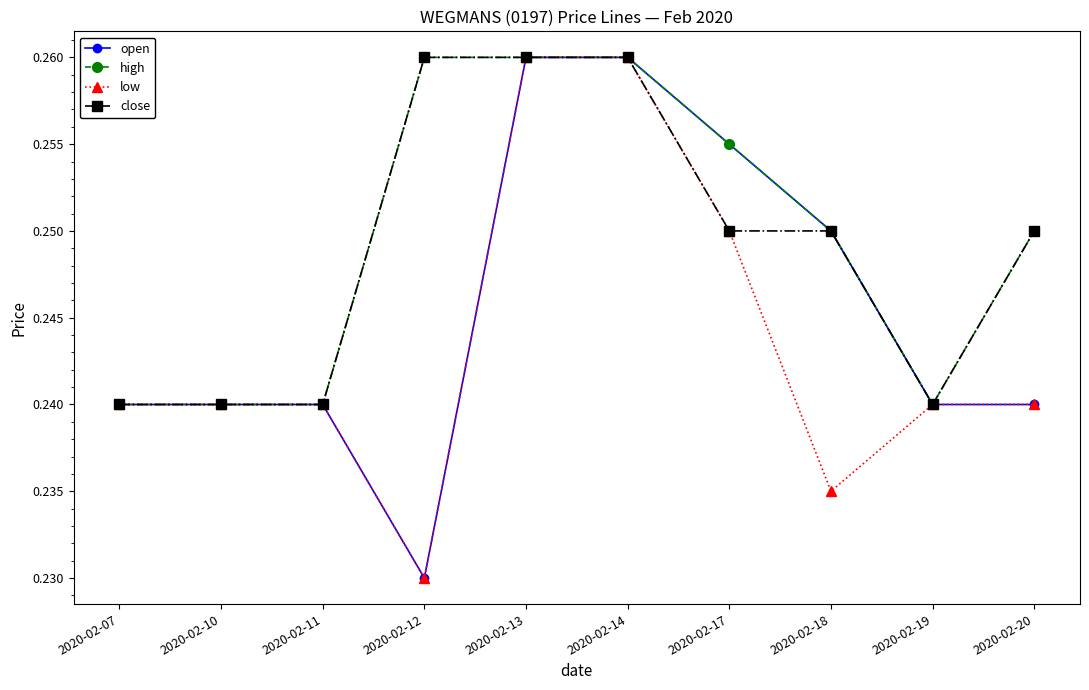

What are all the series names shown in the legend?

open, high, low, close